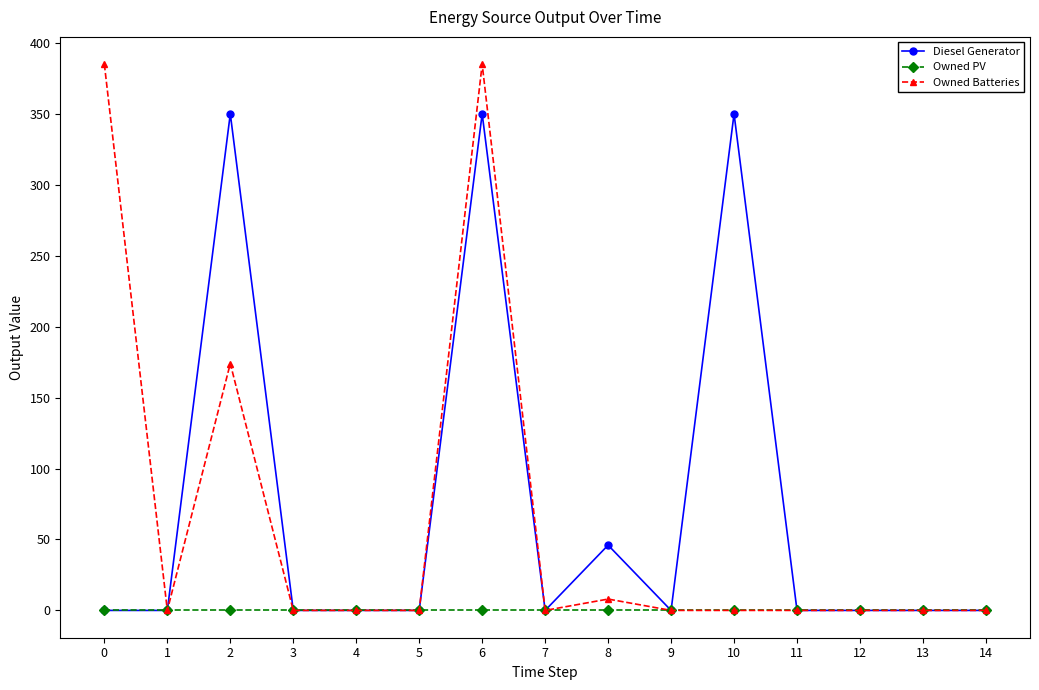

Reading left to right, list all the values displayed in this chart.

Diesel Generator: 0	0	350	0	0	0	350	0	46	0	350	0	0	0	0
Owned PV: 0	0	0	0	0	0	0	0	0	0	0	0	0	0	0
Owned Batteries: 385	0	174	0	0	0	385	0	8	0	0	0	0	0	0